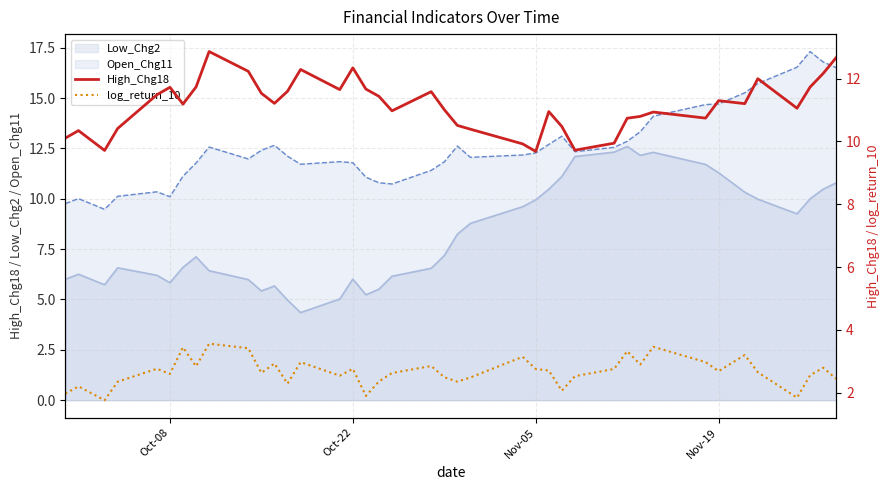

What is the lowest value of the Low_Chg2 series?

4.3